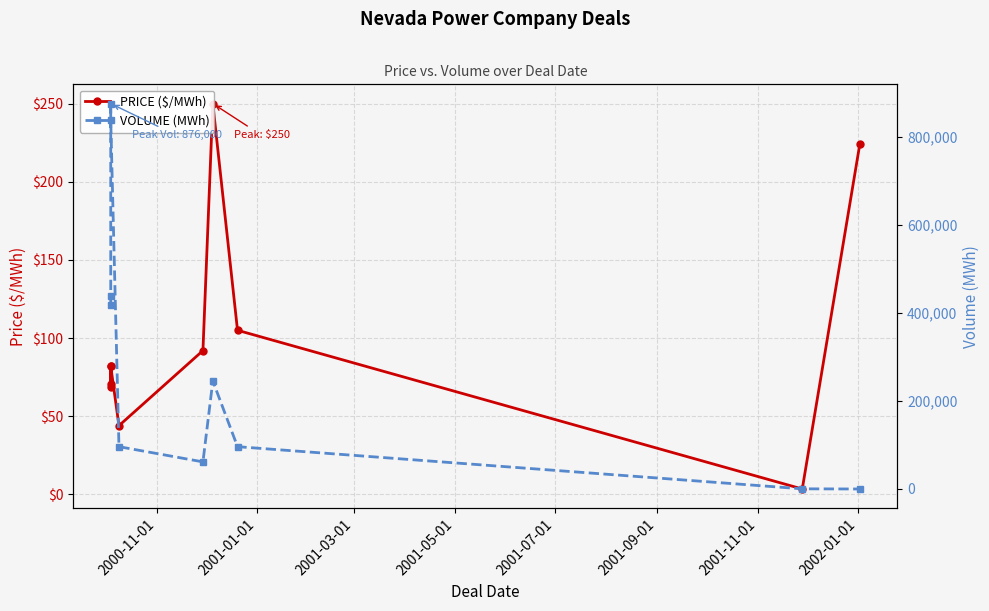

Reading left to right, list all the values displayed in this chart.

PRICE ($/MWh): 82.0	69.0	70.5	82.0	44.0	92.0	250.0	105.0	3.5	224.4
VOLUME (MWh): 418800.0	438000.0	876000.0	837600.0	96200.0	61600.0	245600.0	96200.0	366.0	1.0